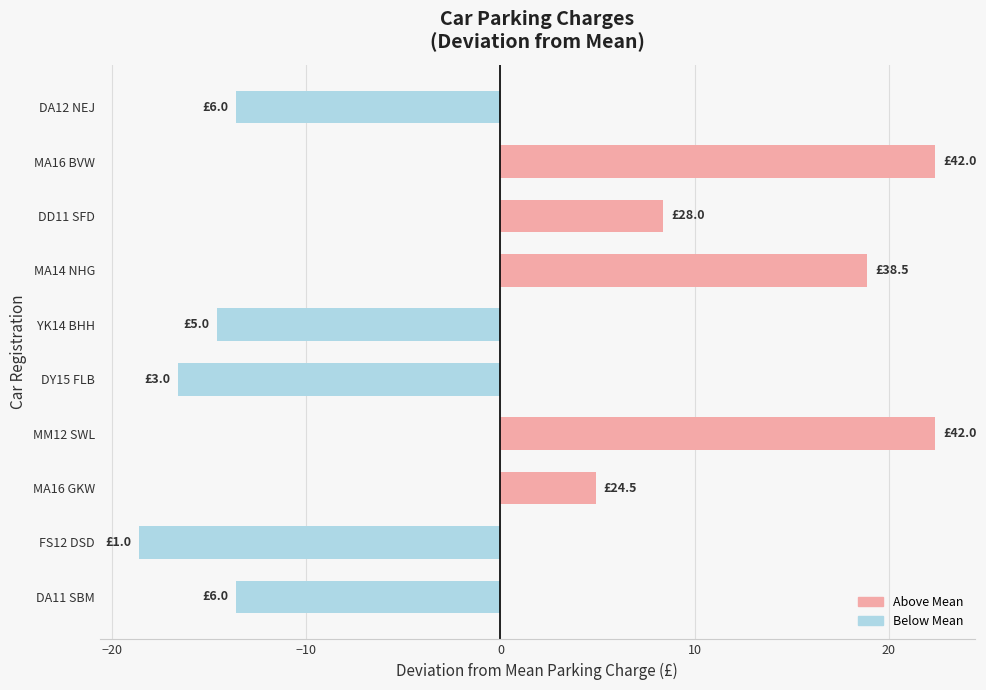

What is the value of the 7th bar from the top?

22.4